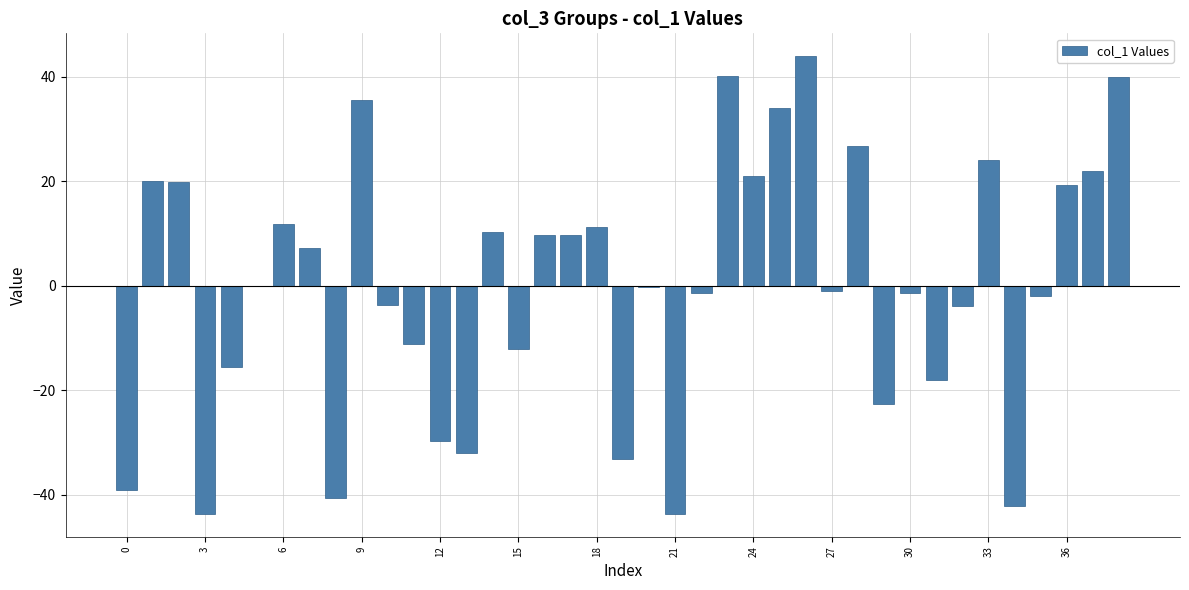

What is the maximum value shown in the chart?

43.9